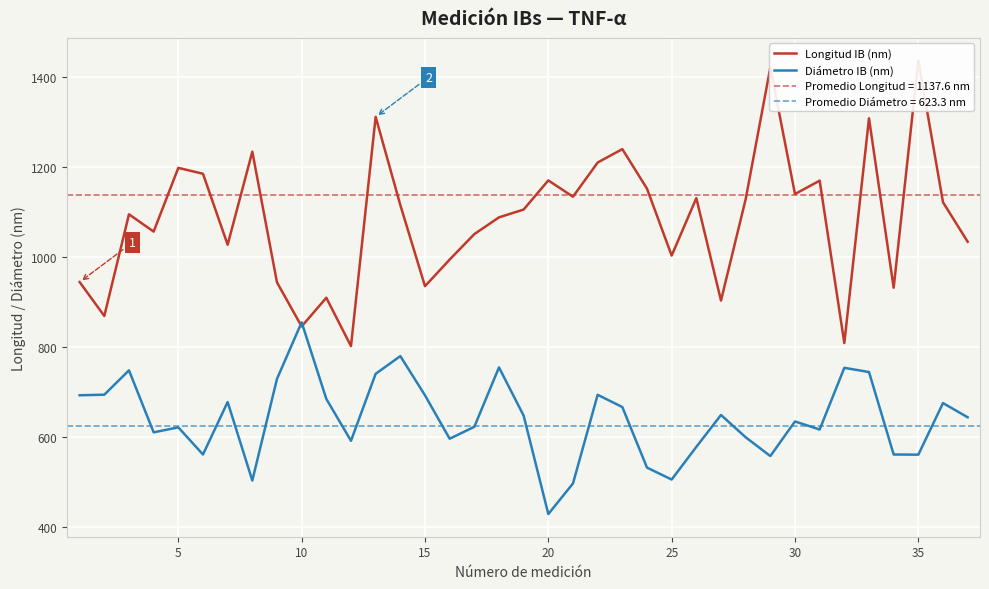

What is the difference between the maximum and minimum values in the Longitud IB (nm) series?

634.0